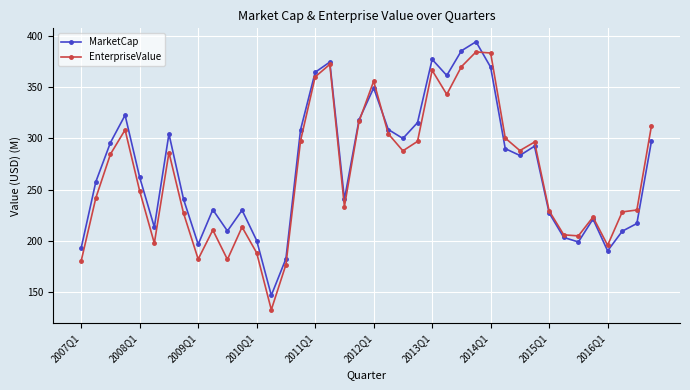

Which series has the largest range (max minus min)?

EnterpriseValue